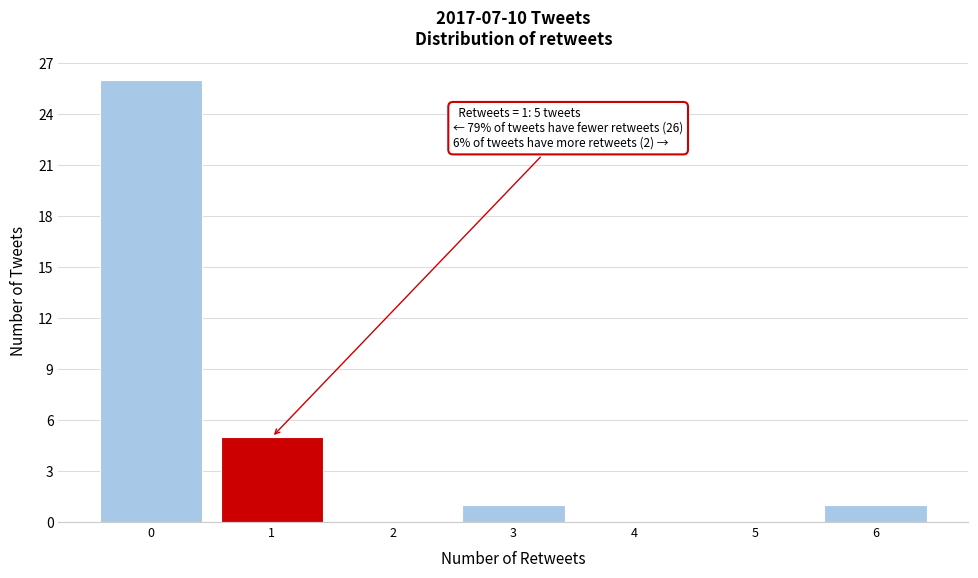

Reading left to right, list all the values displayed in this chart.

0=26	1=5	2=0	3=1	4=0	5=0	6=1